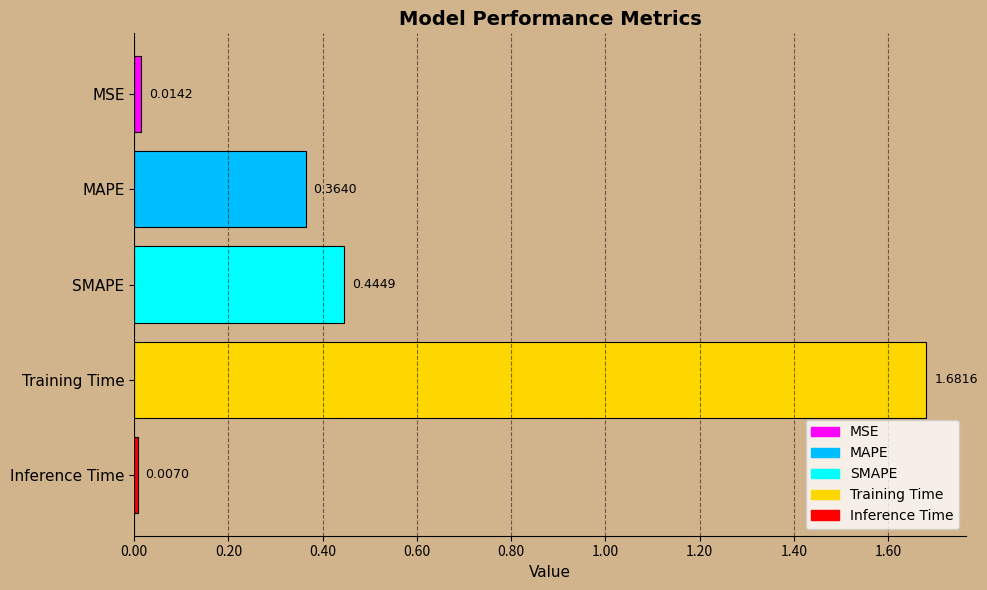

How many bars are there in total?

5